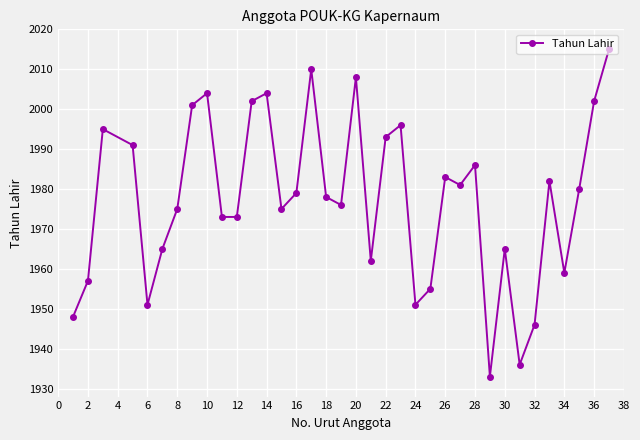

Reading left to right, list all the values displayed in this chart.

1948	1957	1995	1991	1951	1965	1975	2001	2004	1973	1973	2002	2004	1975	1979	2010	1978	1976	2008	1962	1993	1996	1951	1955	1983	1981	1986	1933	1965	1936	1946	1982	1959	1980	2002	2015